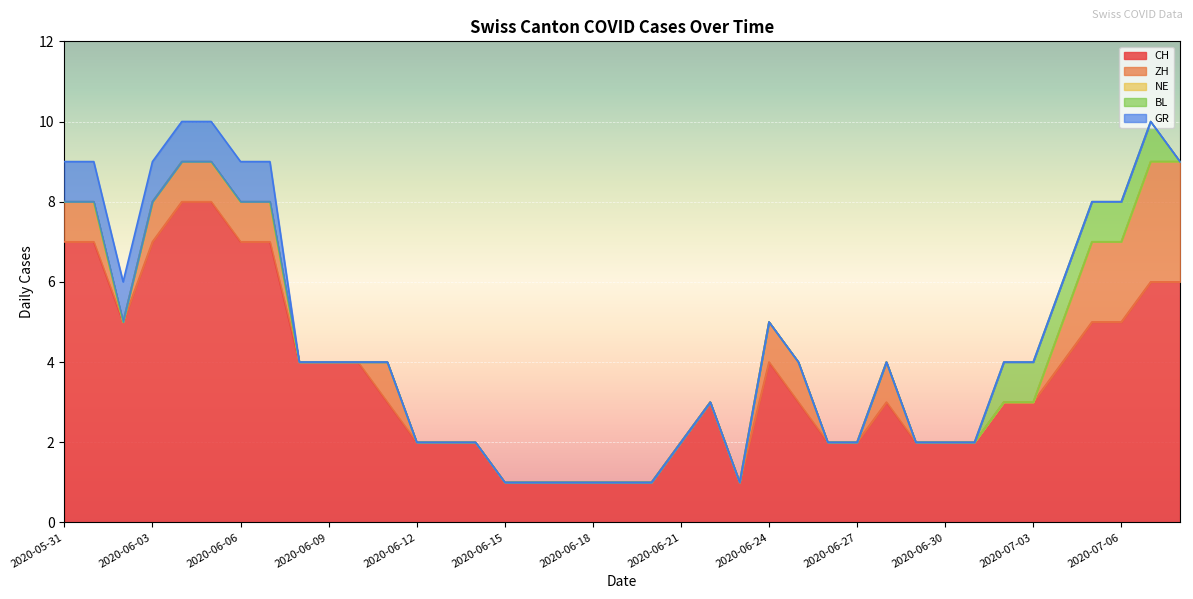

True or false: GR and BL cross at least once.

False